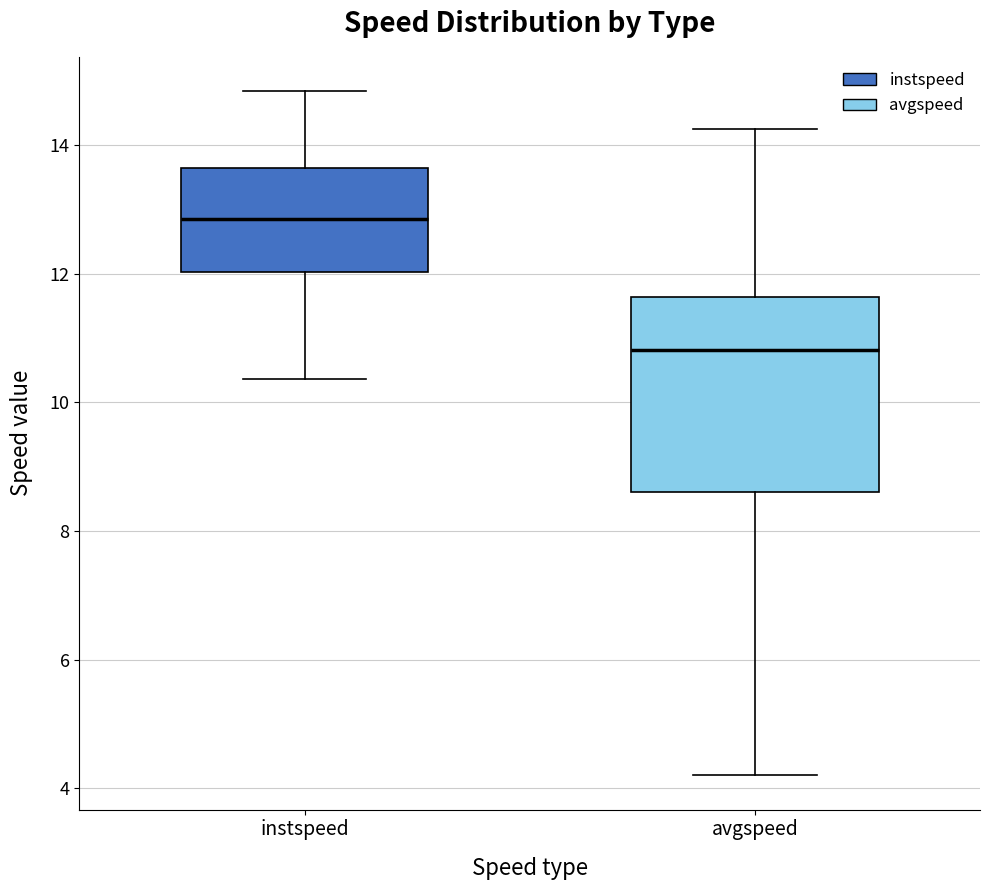

Where does the upper whisker of the box for instspeed end on the y-axis? The values are not printed on the chart, so give them approximately, as read against the axis.

14.8